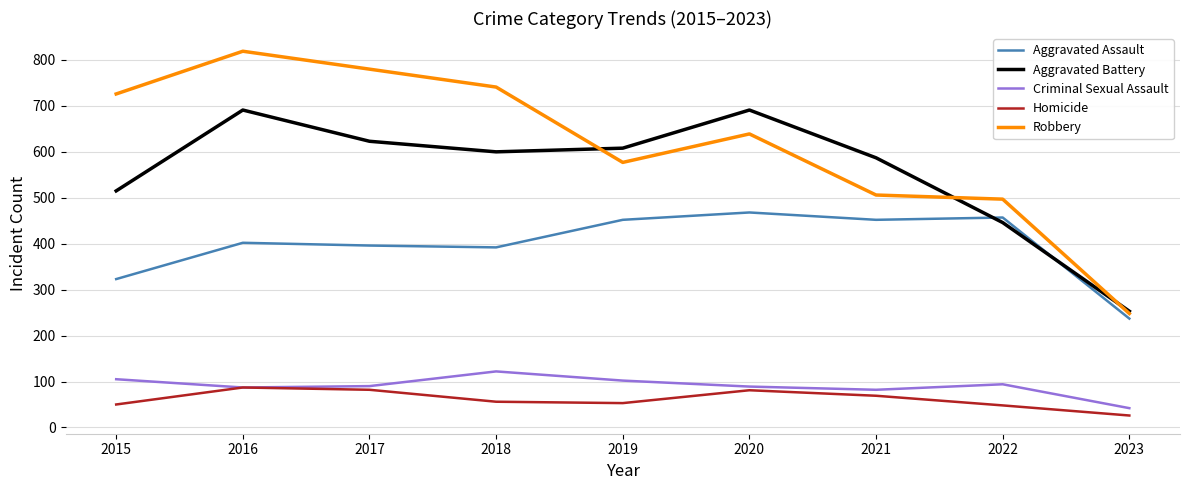

What is the sum of all Homicide values?

552